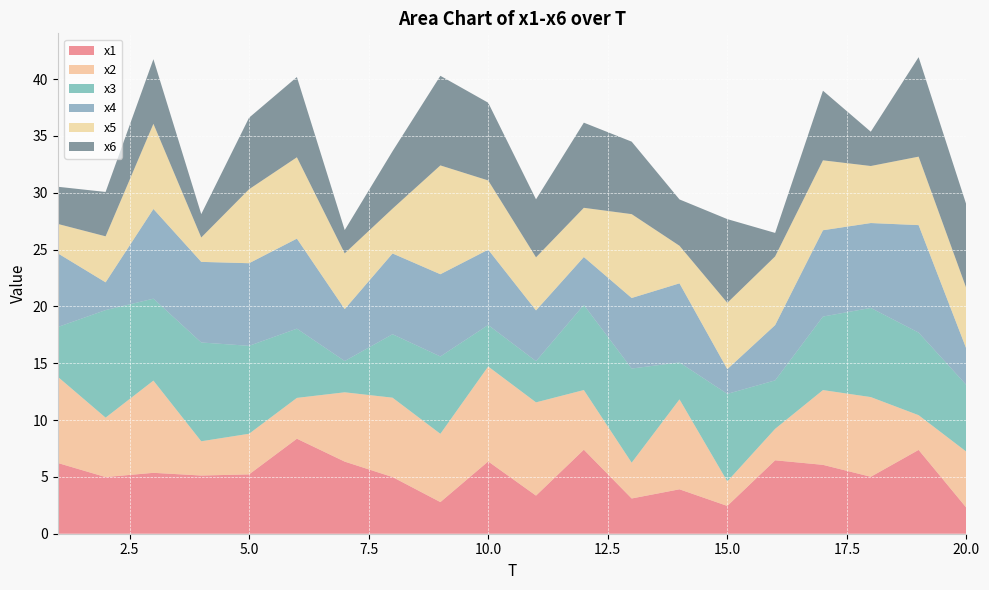

Reading right to left, transcribe all the data shown in this chart.

x1: 20=2.3	19=7.4	18=5.0	17=6.1	16=6.5	15=2.4	14=3.9	13=3.1	12=7.4	11=3.4	10=6.4	9=2.8	8=5.0	7=6.3	6=8.4	5=5.2	4=5.1	3=5.4	2=5.0	1=6.2
x2: 20=4.9	19=3.1	18=7.0	17=6.6	16=2.8	15=2.2	14=7.9	13=3.2	12=5.3	11=8.2	10=8.4	9=6.0	8=7.0	7=6.1	6=3.6	5=3.6	4=3.0	3=8.1	2=5.2	1=7.6
x3: 20=5.9	19=7.3	18=7.8	17=6.5	16=4.3	15=7.7	14=3.2	13=8.3	12=7.5	11=3.6	10=3.7	9=6.8	8=5.6	7=2.8	6=6.1	5=7.7	4=8.7	3=7.2	2=9.5	1=4.4
x4: 20=3.2	19=9.5	18=7.5	17=7.6	16=4.9	15=2.2	14=7.0	13=6.2	12=4.2	11=4.5	10=6.6	9=7.2	8=7.1	7=4.6	6=7.9	5=7.3	4=7.1	3=7.9	2=2.4	1=6.5
x5: 20=5.3	19=6.0	18=5.0	17=6.2	16=6.0	15=5.8	14=3.3	13=7.4	12=4.3	11=4.7	10=6.1	9=9.6	8=3.9	7=4.9	6=7.2	5=6.5	4=2.1	3=7.5	2=4.0	1=2.6
x6: 20=7.4	19=8.8	18=3.0	17=6.1	16=2.1	15=7.4	14=4.1	13=6.4	12=7.5	11=5.1	10=6.8	9=7.9	8=5.1	7=2.1	6=7.1	5=6.3	4=2.1	3=5.7	2=3.9	1=3.3